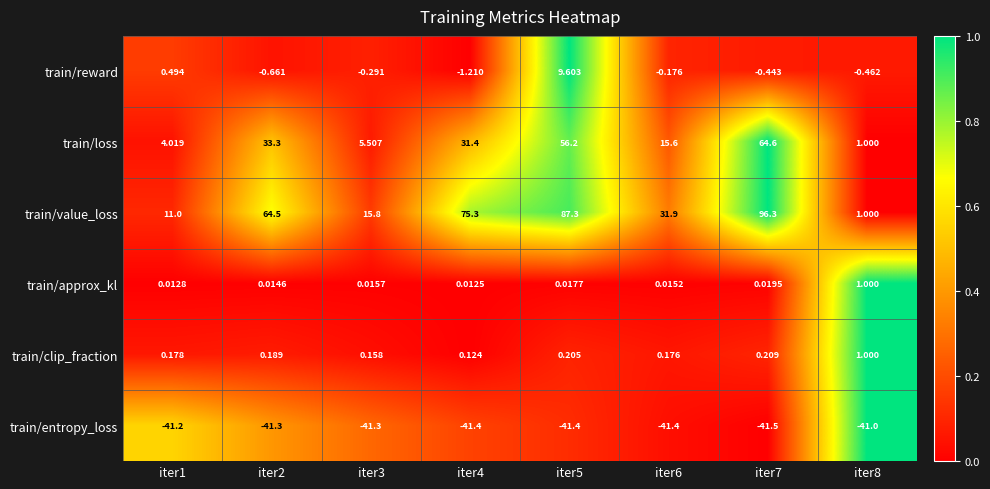

Is the value of train/value_loss at iter3 greater than the value of train/entropy_loss at iter1?

Yes